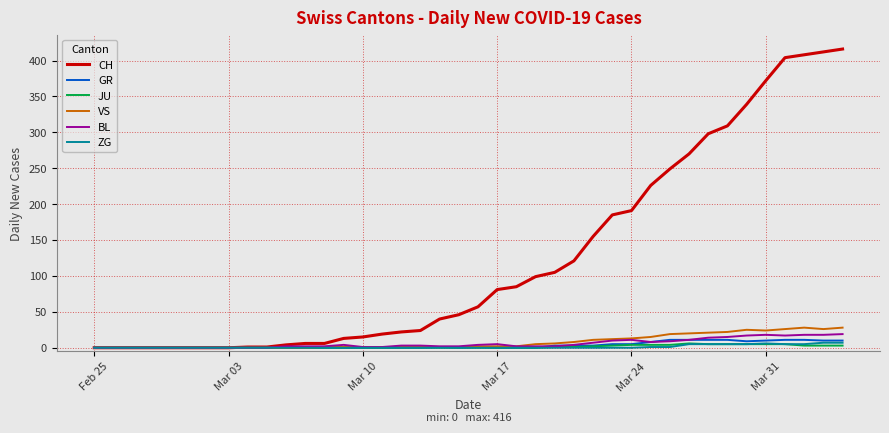

Which series has the widest spread of values?

CH